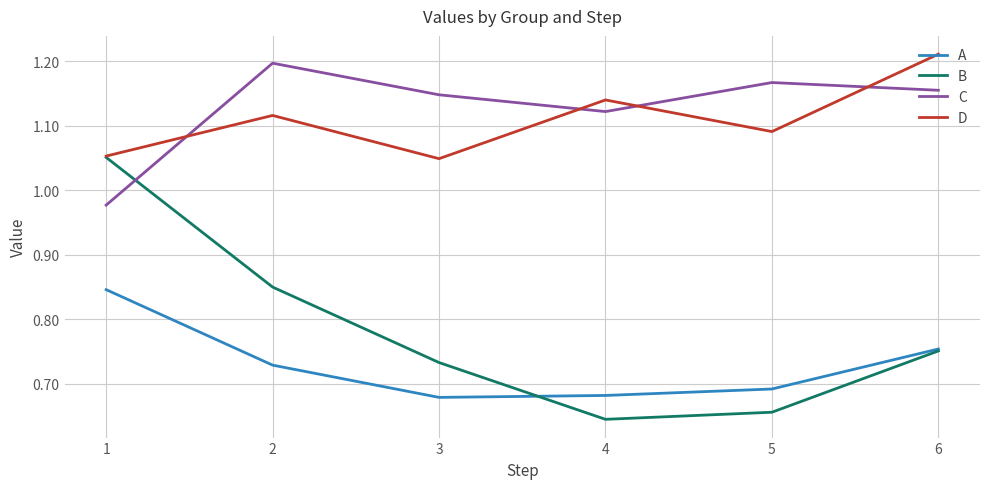

What is the spread (max minus min) of values at 6?

0.5